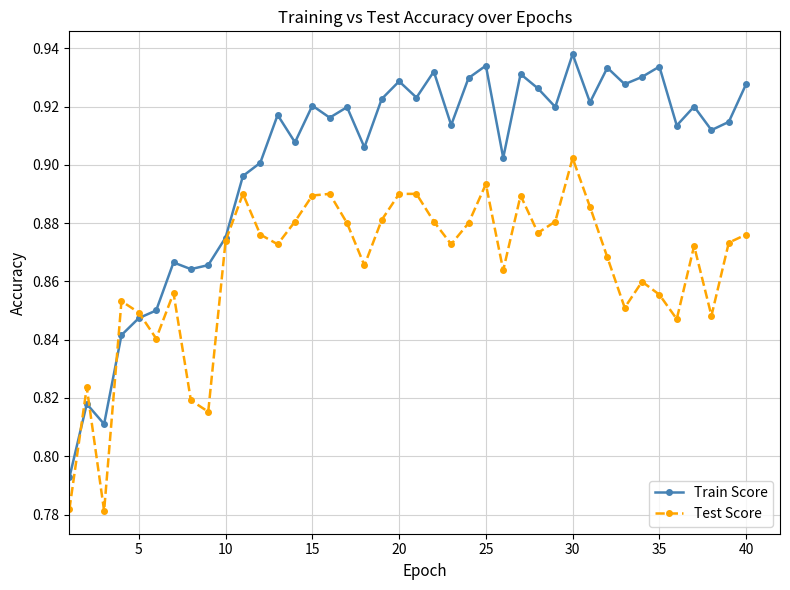

Rank the series by their maximum value, from highest to lowest.

Train Score, Test Score